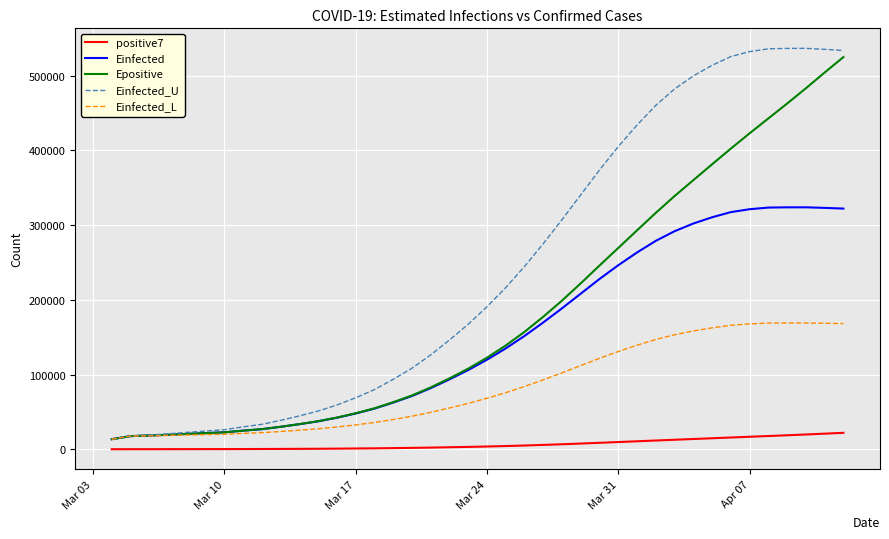

What is the highest value of the Einfected_U series?

536525.9